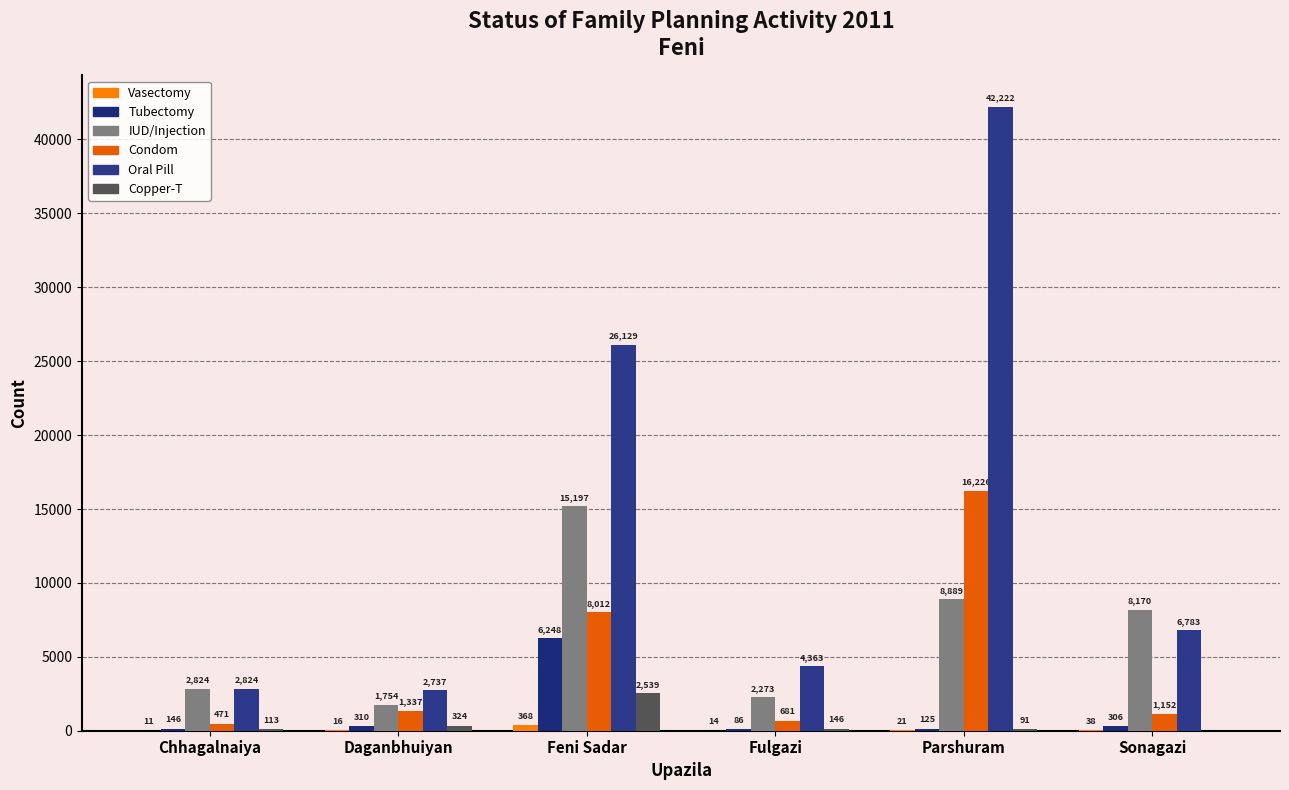

Which series changed the most between Parshuram and Sonagazi?

Oral Pill